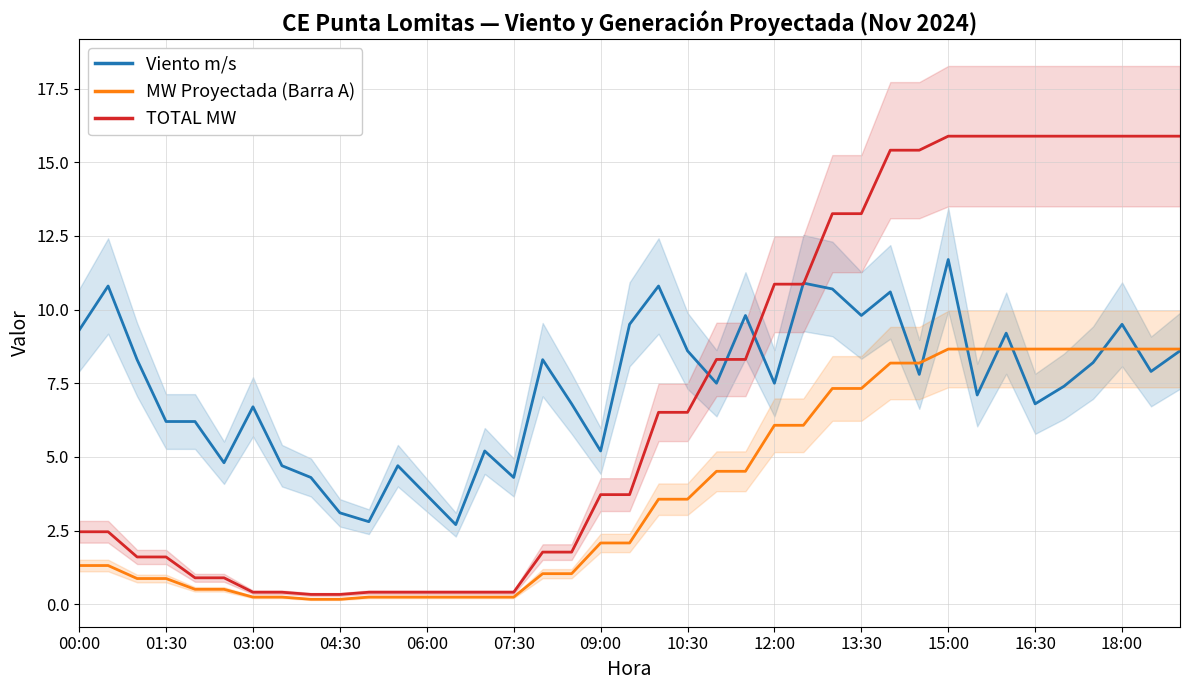

What is the maximum value for Viento m/s?

11.7